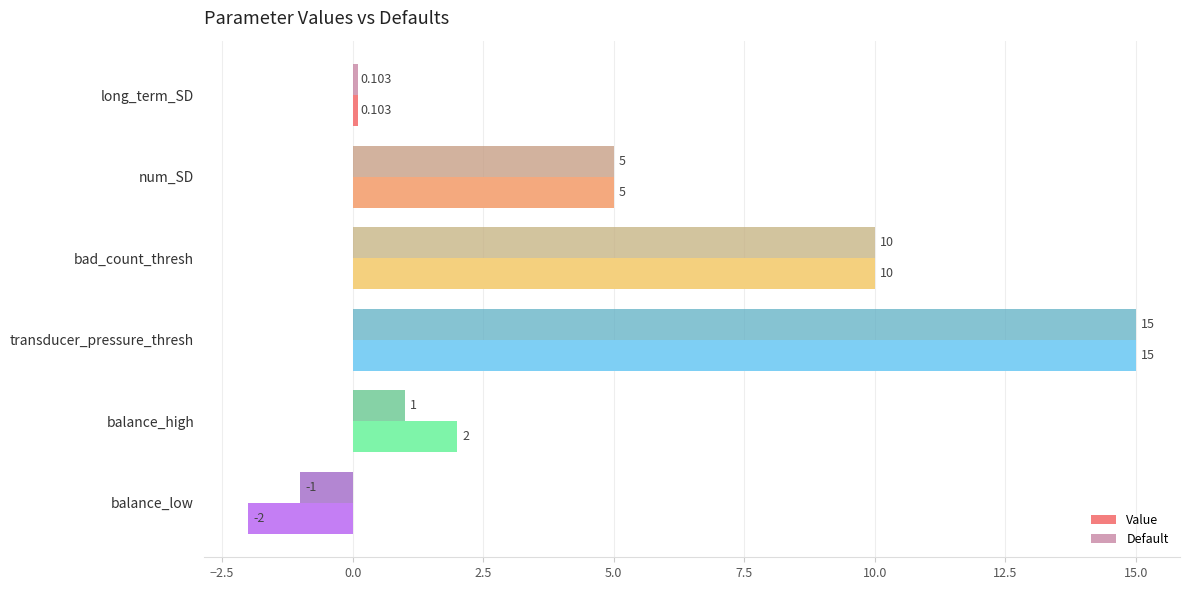

Where is Default nearest to the value 7?

num_SD